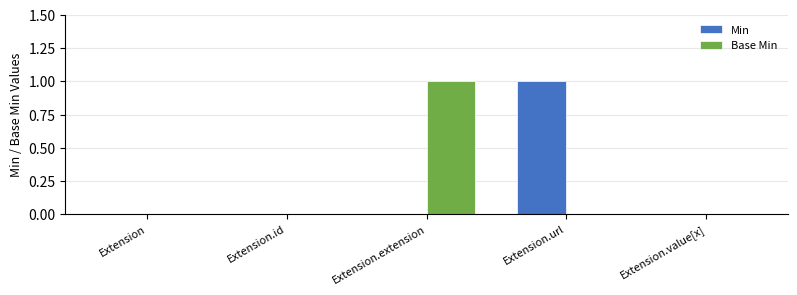

Does the chart contain stacked bars?

No